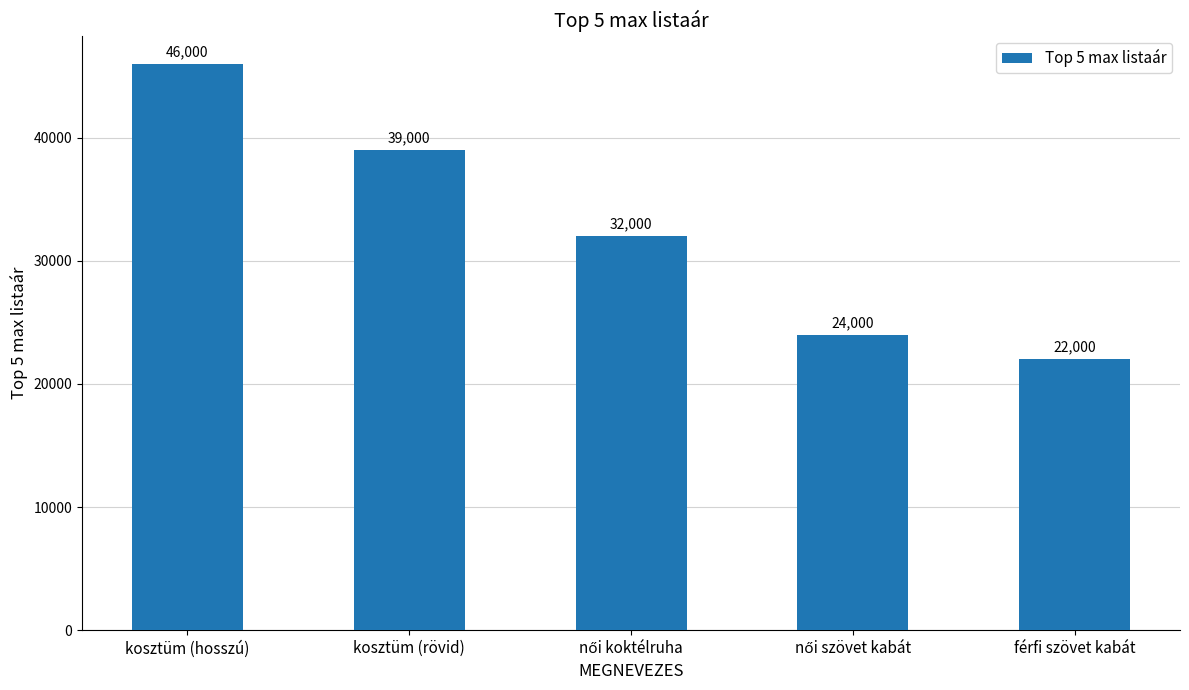

Approximately how many times larger is the value at kosztüm (hosszú) compared to kosztüm (rövid)?

1.2